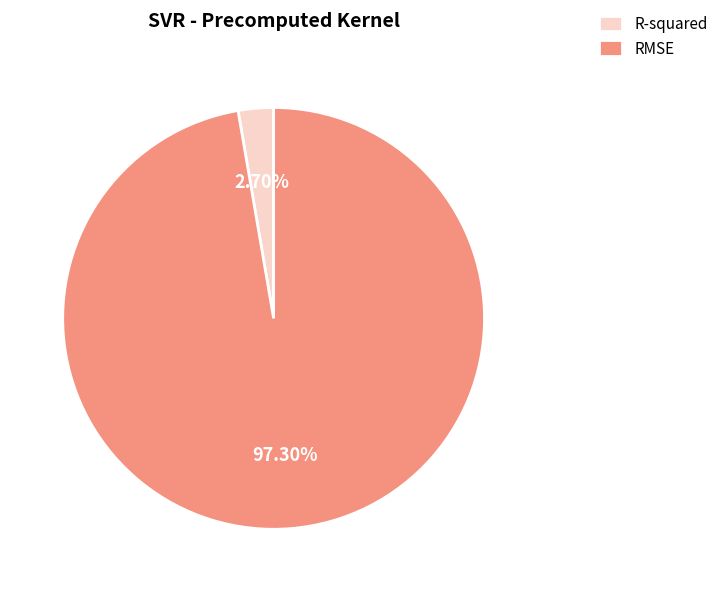

To the nearest percent, what is the combined percentage of R-squared and RMSE?

100%